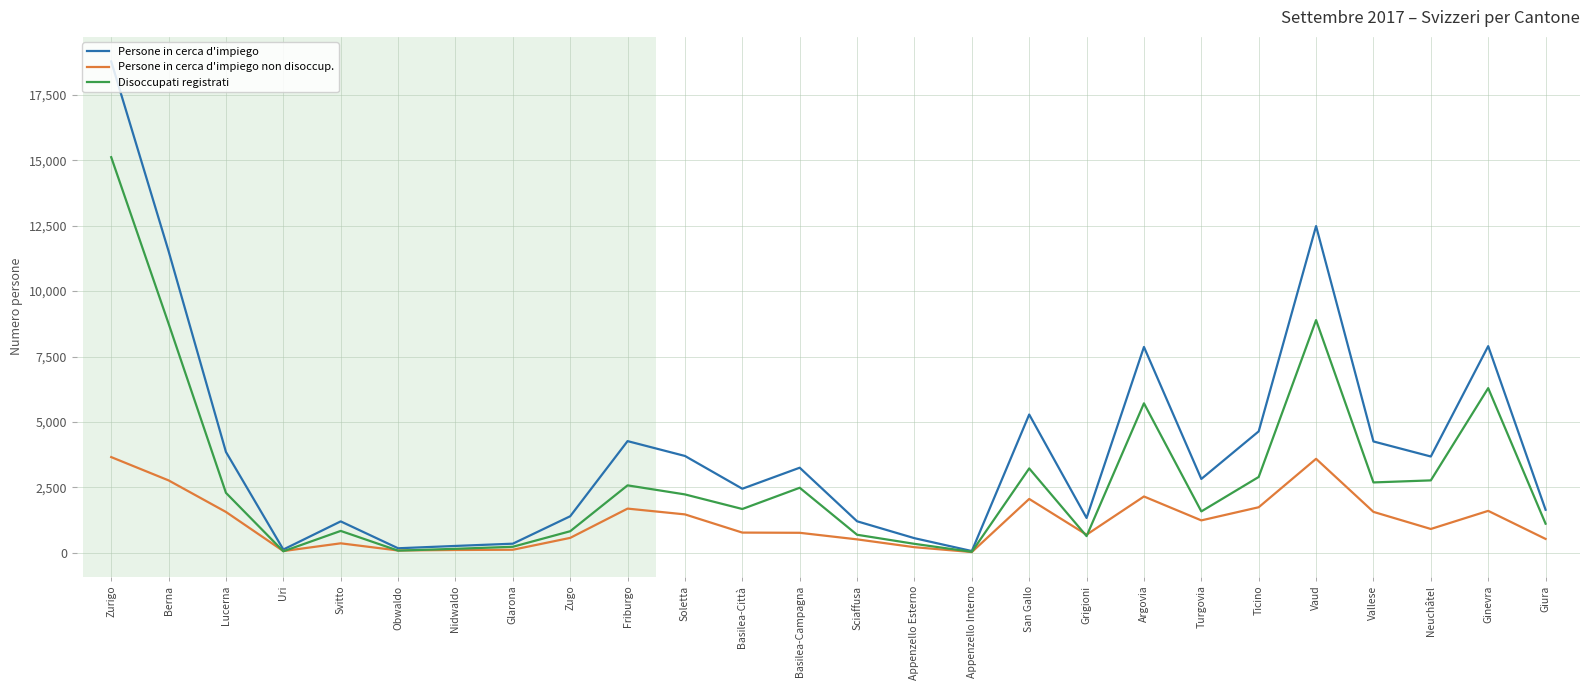

Which series has the largest total across all categories?

Persone in cerca d'impiego